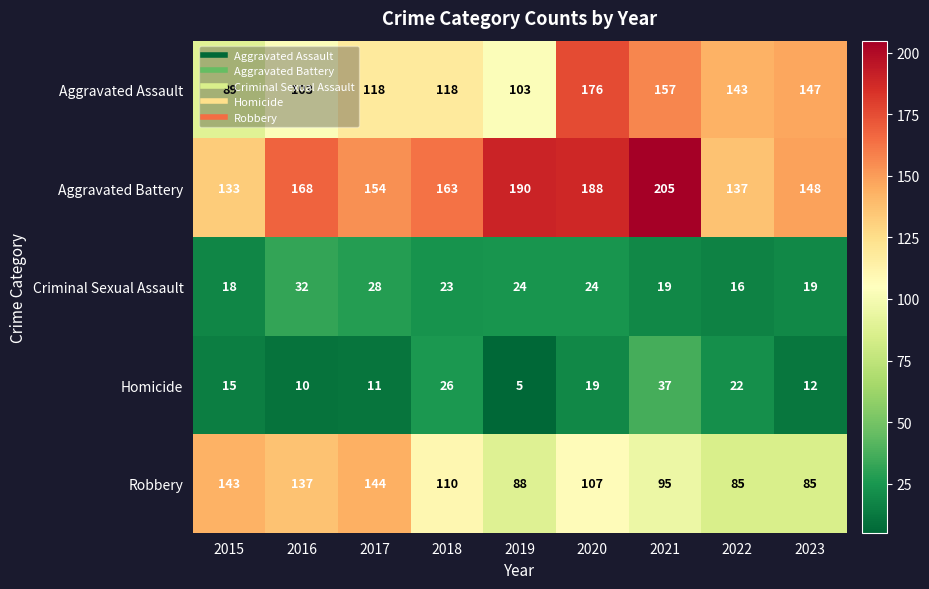

At 2015, list the series in order from largest to smallest.

Robbery, Aggravated Battery, Aggravated Assault, Criminal Sexual Assault, Homicide